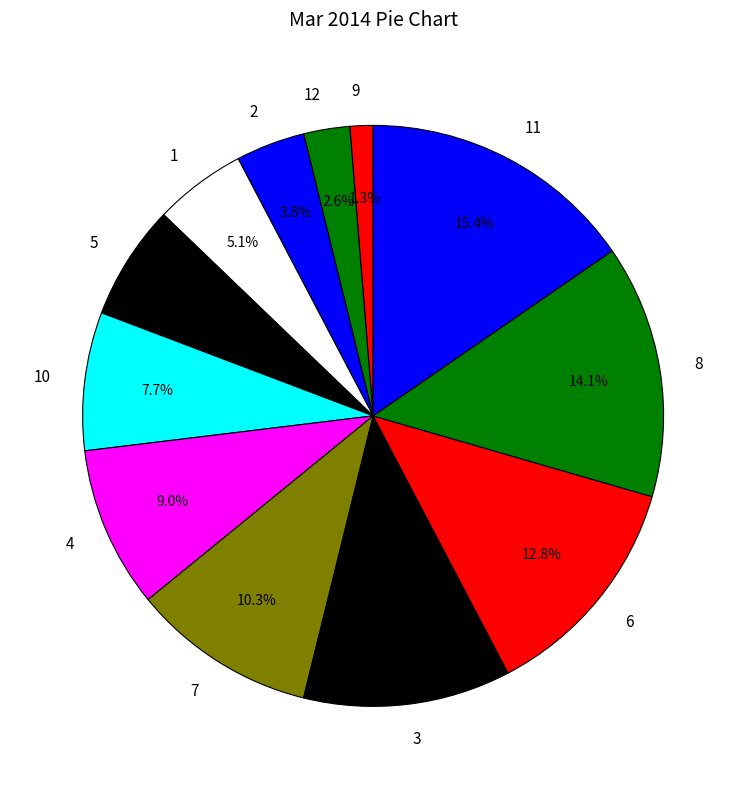

What portion of the pie excludes 2?

96.2%